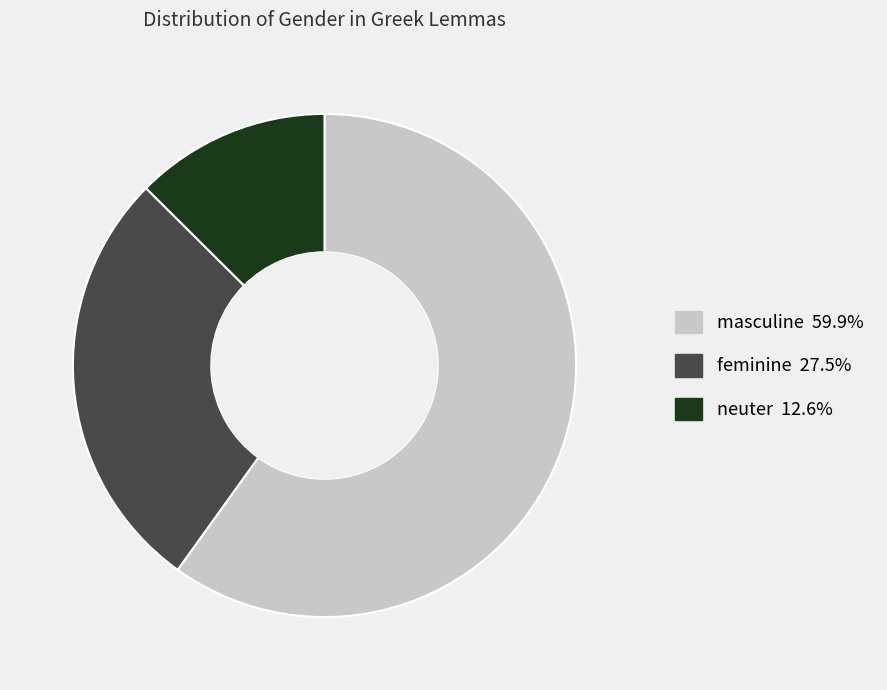

Count the number of slices in the pie.

3